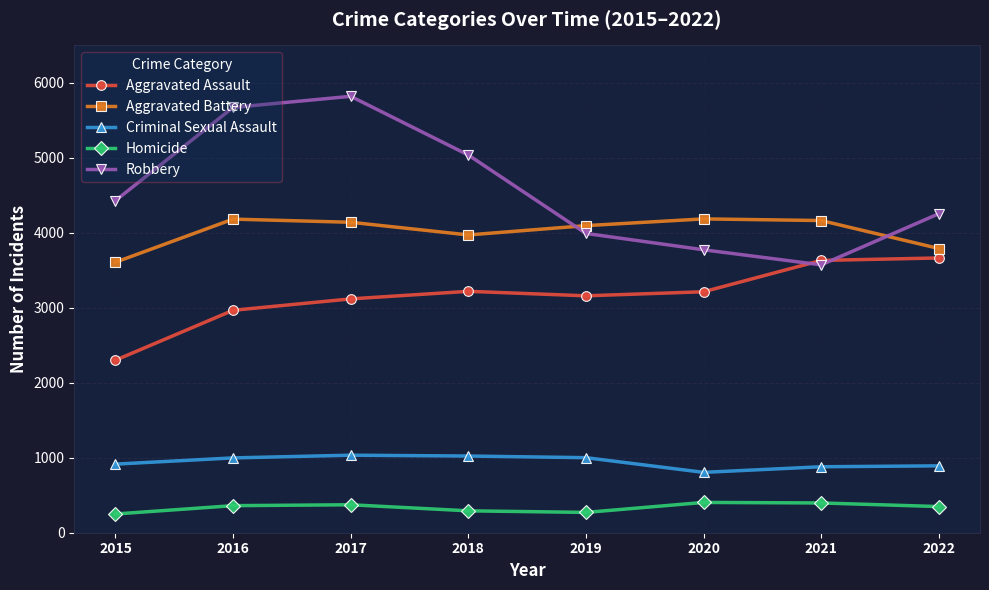

True or false: Criminal Sexual Assault has a value of 1525 at 2021.

False